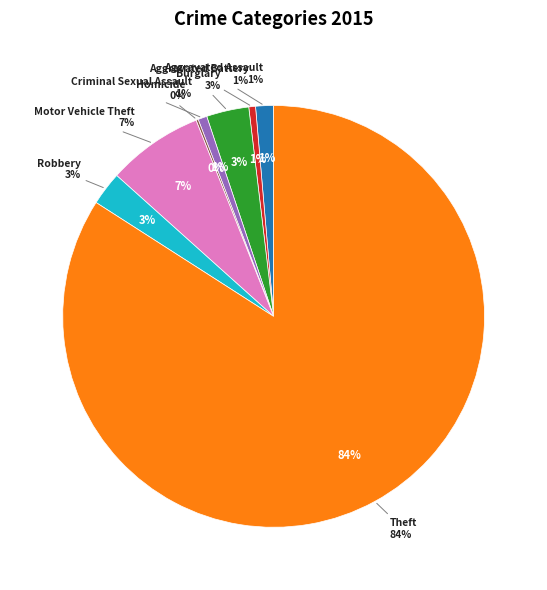

What is the total percentage of Criminal Sexual Assault and Aggravated Battery?

1.2%